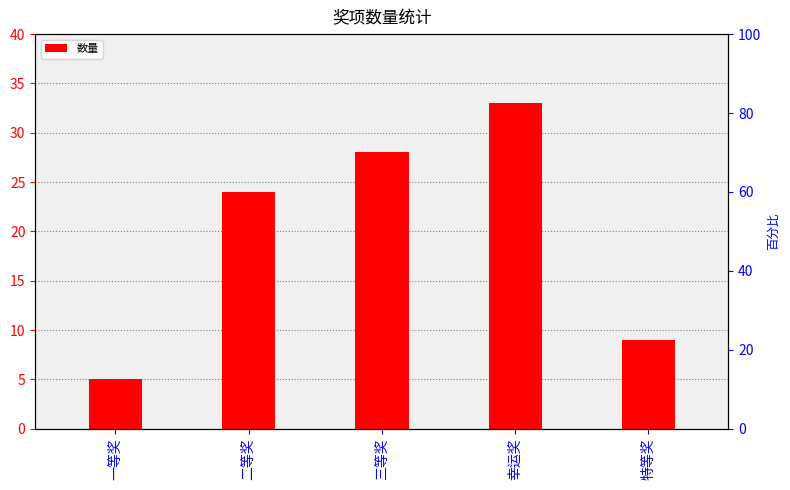

What is the change in value from 一等奖 to 特等奖?

+4